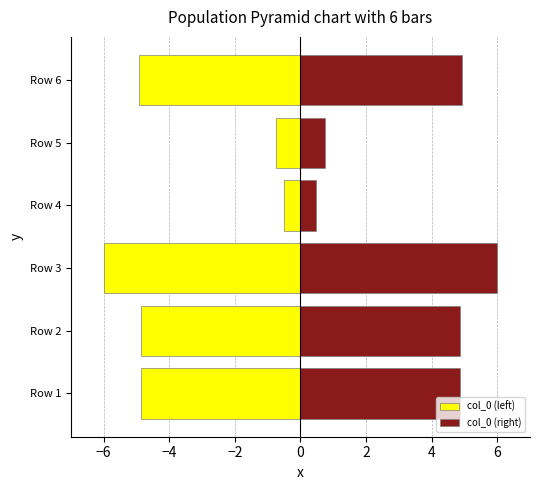

Which series has the largest range (max minus min)?

col_0 (left)